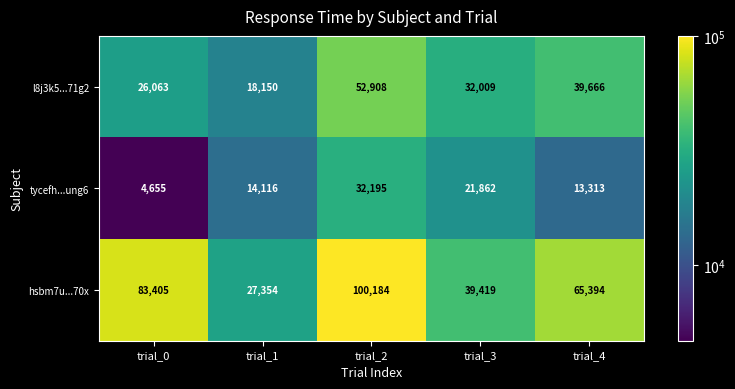

True or false: l8j3k5...71g2 has a value of 17491 at trial_0.

False